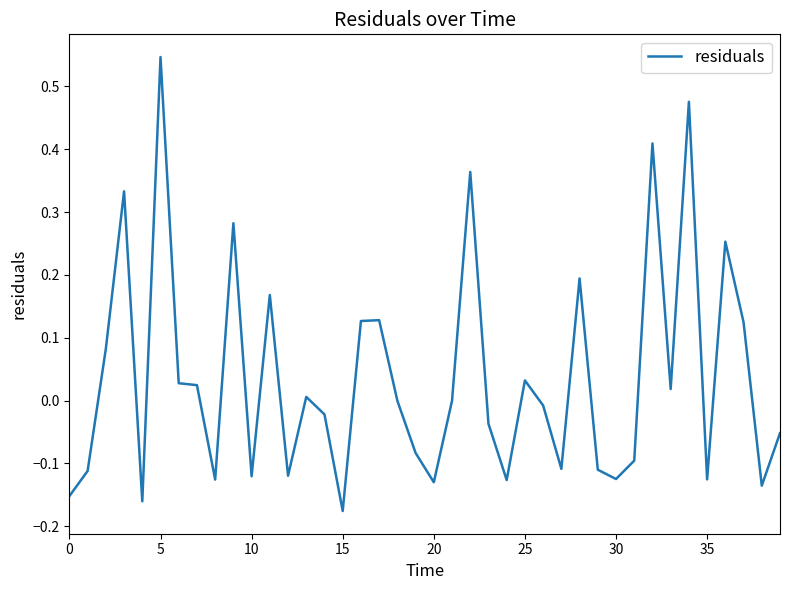

Does the chart display data point markers on the line(s)?

No